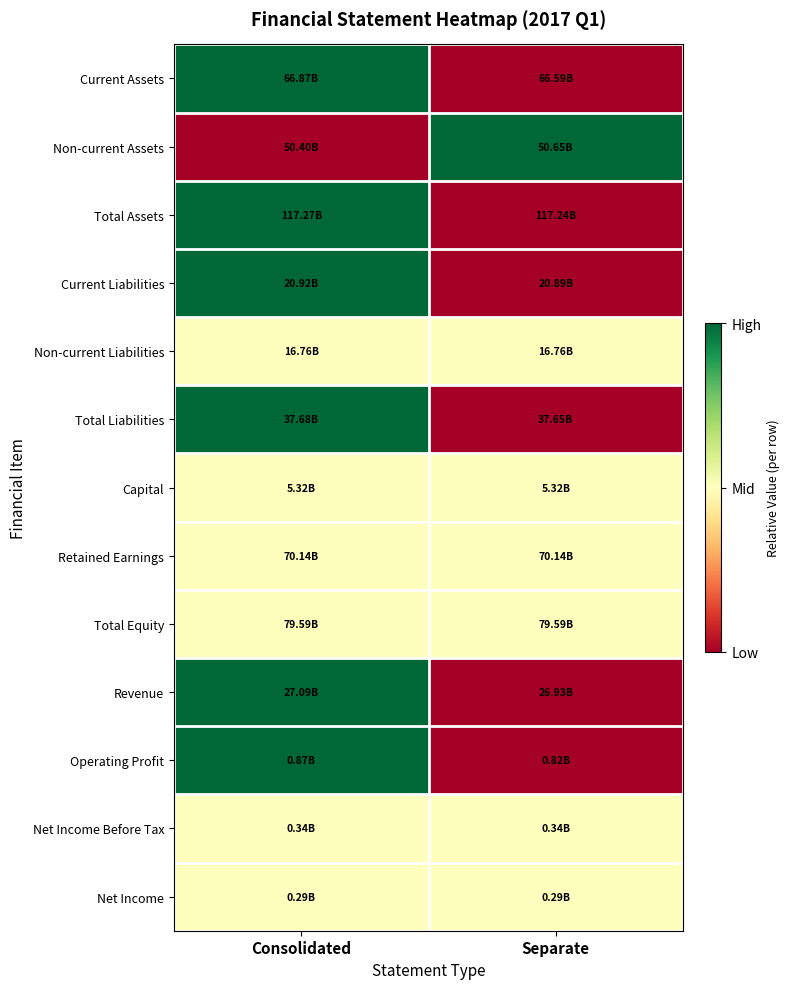

Reading right to left, extract all data points from this chart.

Current Assets: Separate=0.0	Consolidated=1.0
Non-current Assets: Separate=1.0	Consolidated=0.0
Total Assets: Separate=0.0	Consolidated=1.0
Current Liabilities: Separate=0.0	Consolidated=1.0
Non-current Liabilities: Separate=0.5	Consolidated=0.5
Total Liabilities: Separate=0.0	Consolidated=1.0
Capital: Separate=0.5	Consolidated=0.5
Retained Earnings: Separate=0.5	Consolidated=0.5
Total Equity: Separate=0.5	Consolidated=0.5
Revenue: Separate=0.0	Consolidated=1.0
Operating Profit: Separate=0.0	Consolidated=1.0
Net Income Before Tax: Separate=0.5	Consolidated=0.5
Net Income: Separate=0.5	Consolidated=0.5